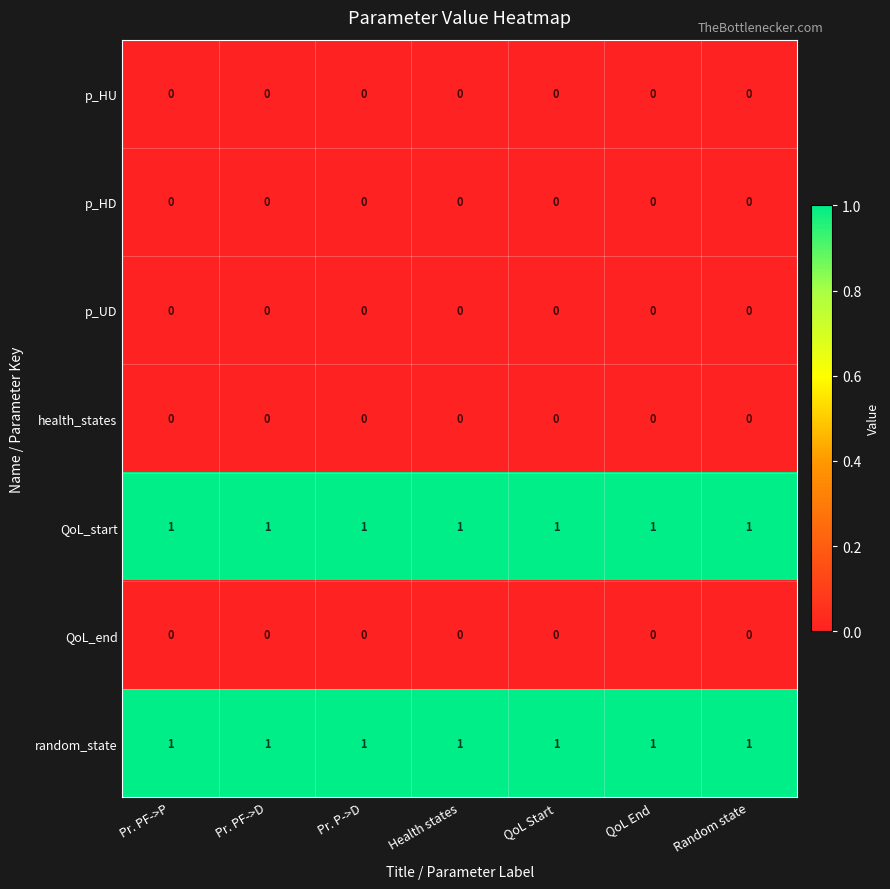

True or false: health_states has a value of 0 at Random state.

True